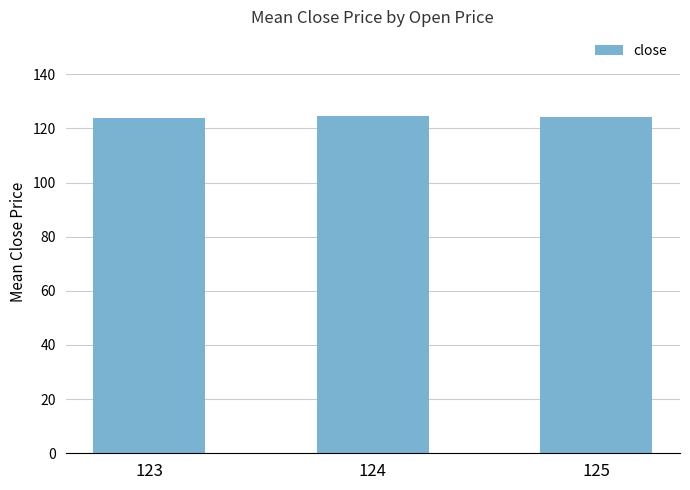

What is the sum of the values at 125 and 124?

249.0